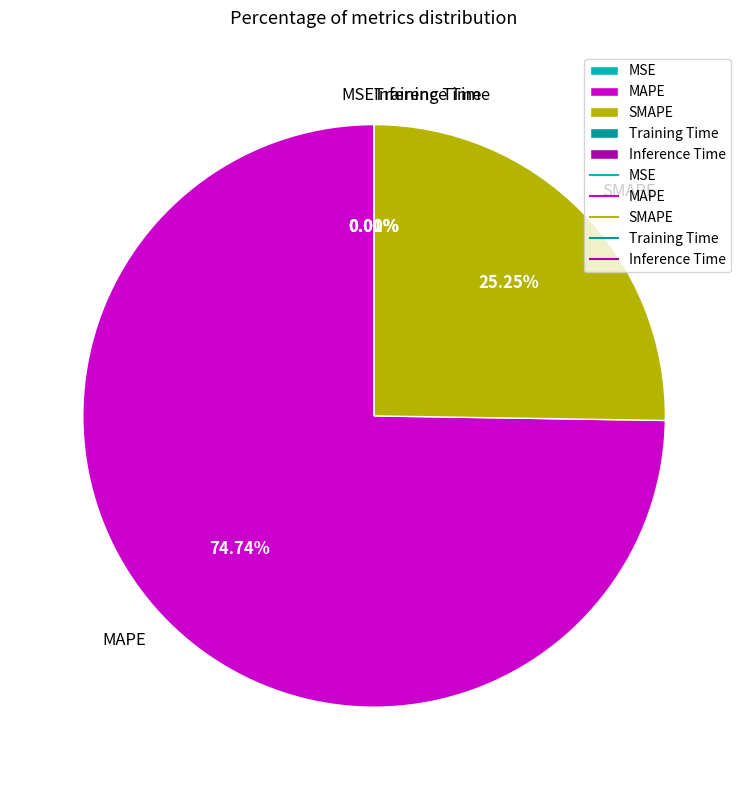

Is there any slice that represents more than half of the pie?

Yes